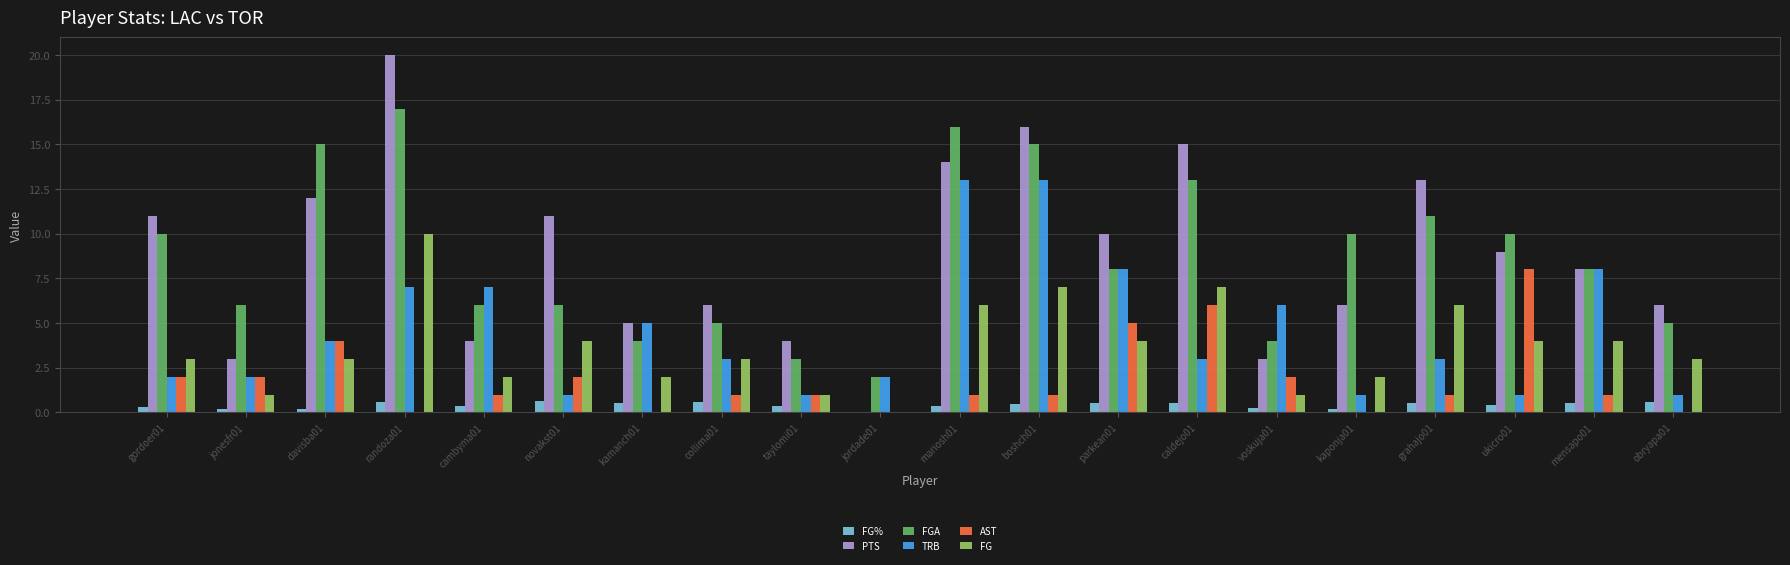

What is the greatest value displayed?

20.0